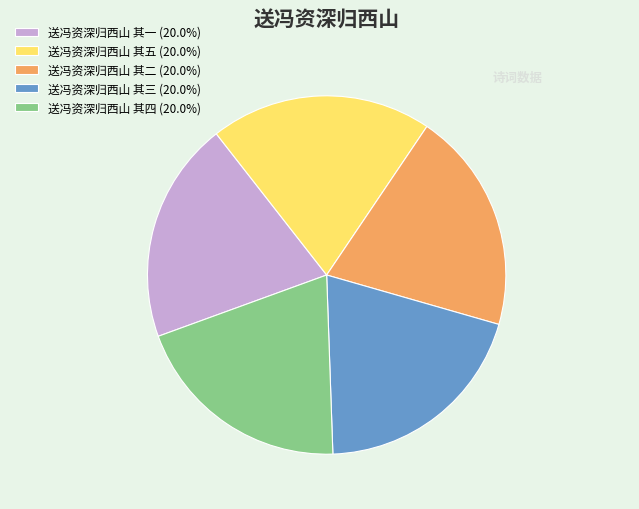

What is the ratio of the value at 送冯资深归西山 其五 (20.0%) to the value at 送冯资深归西山 其一 (20.0%)?

1.0